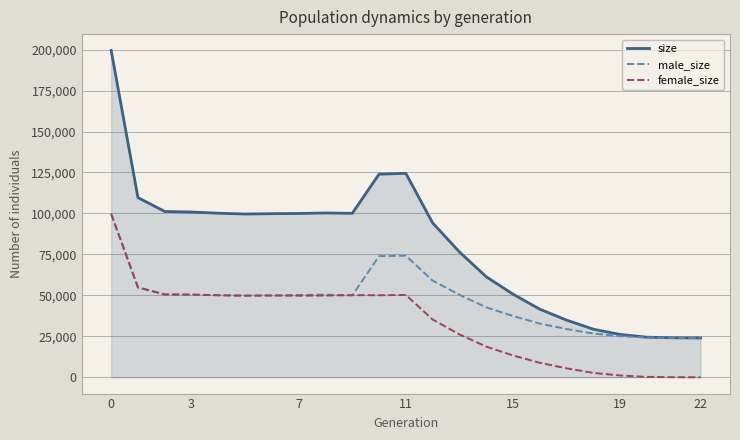

How many values in the size series are below 99657?

11